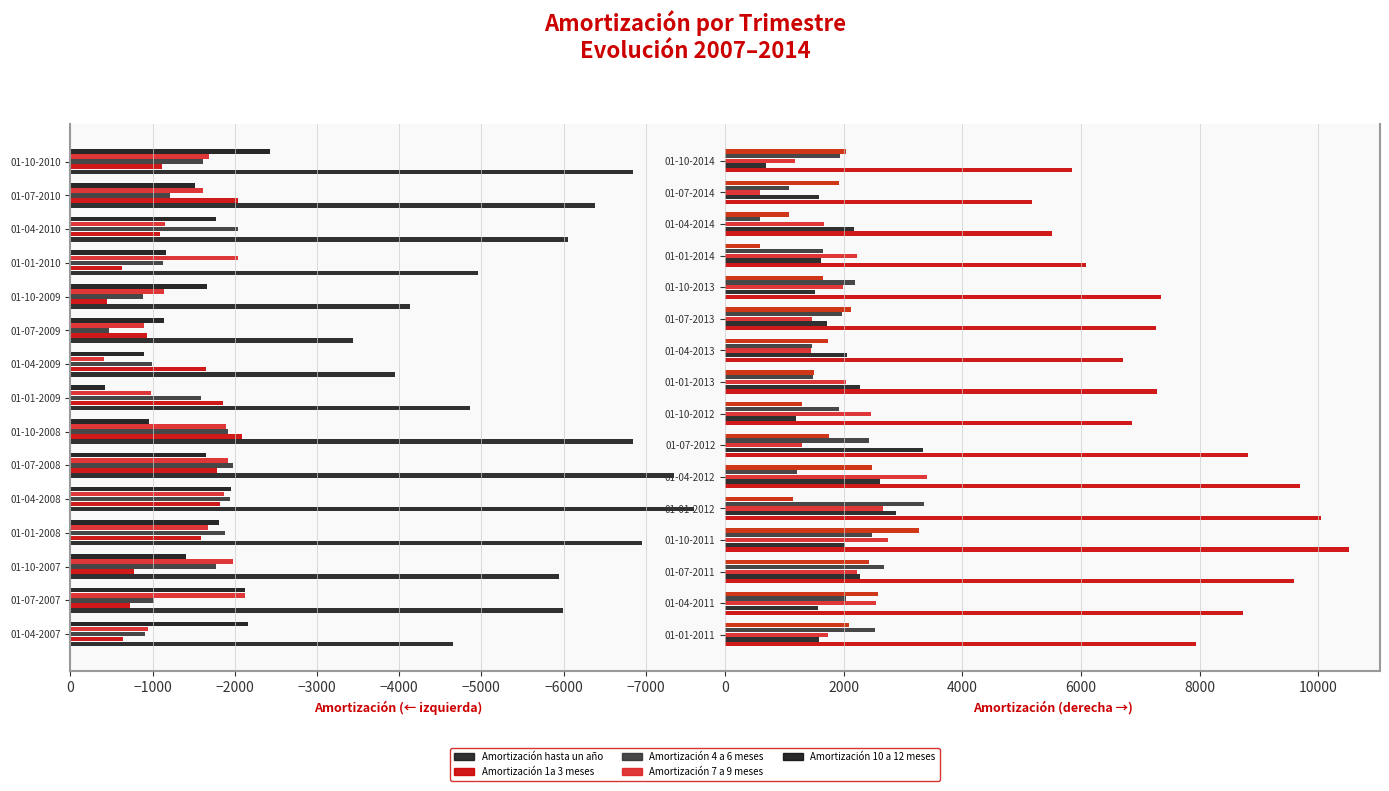

What are all the series names shown in the legend?

Amortización hasta un año, Amortización 1a 3 meses, Amortización 4 a 6 meses, Amortización 7 a 9 meses, Amortización 10 a 12 meses